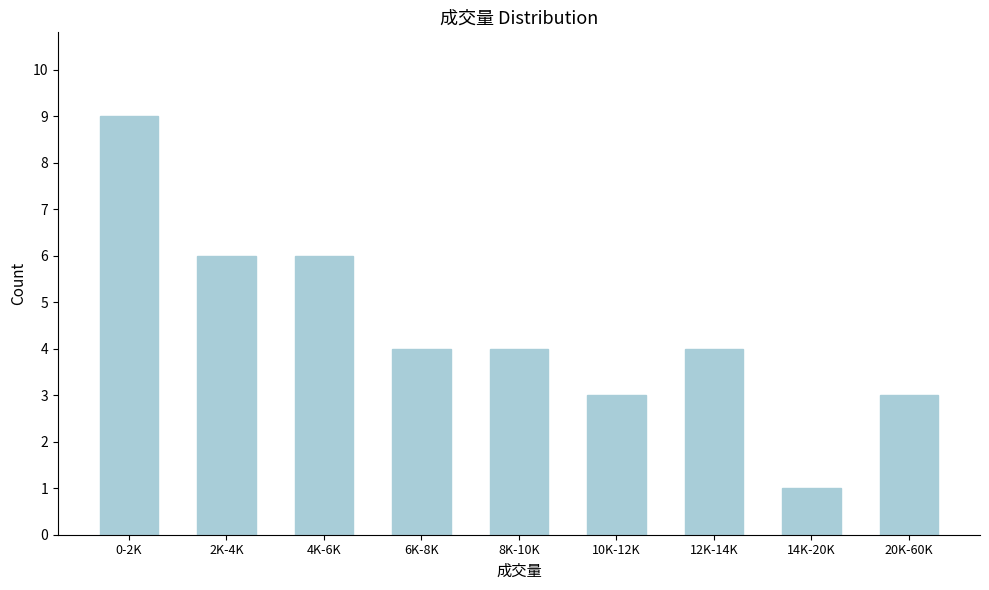

Reading left to right, transcribe all the data shown in this chart.

9	6	6	4	4	3	4	1	3